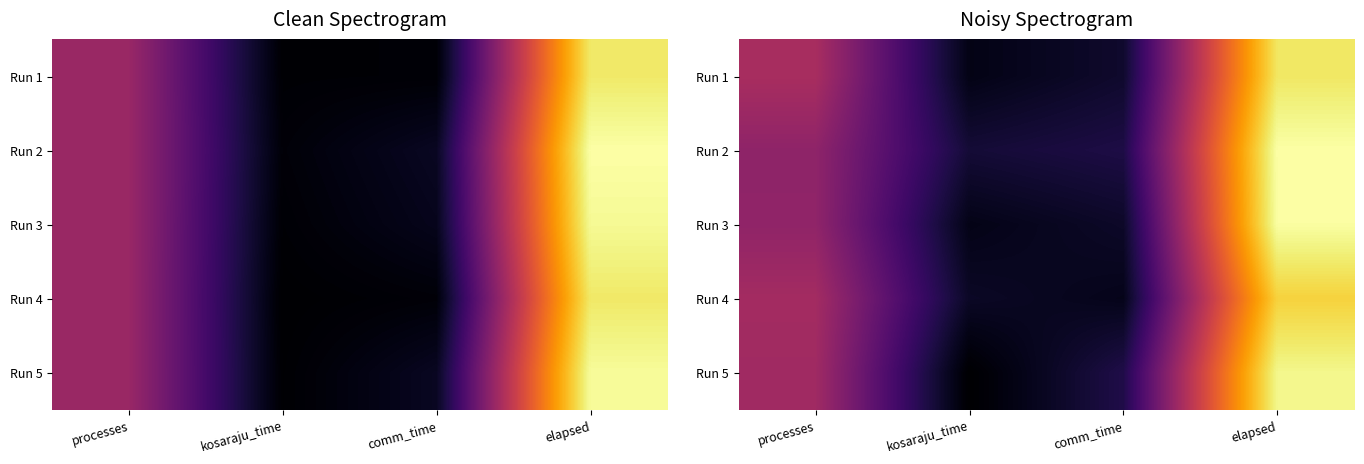

At processes, list the series in order from smallest to largest.

Run 2, Run 3, Run 5, Run 4, Run 1